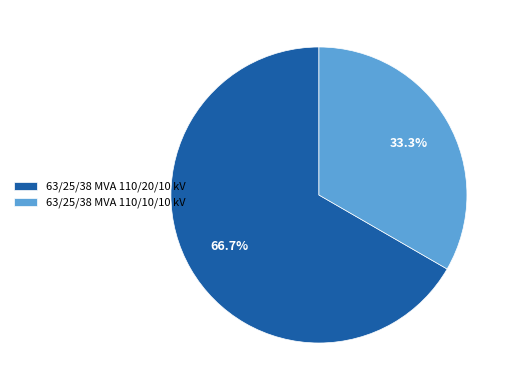

What portion of the pie excludes 63/25/38 MVA 110/20/10 kV?

33.3%